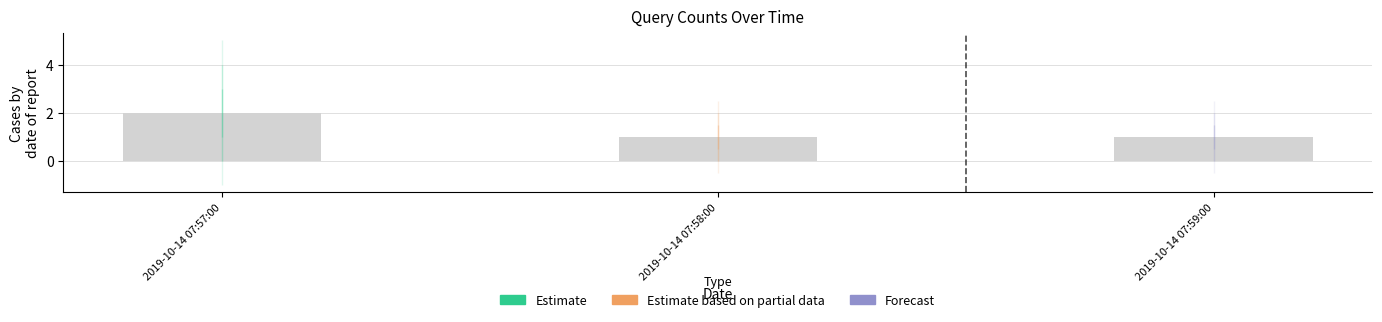

Reading left to right, transcribe all the data shown in this chart.

2	1	1